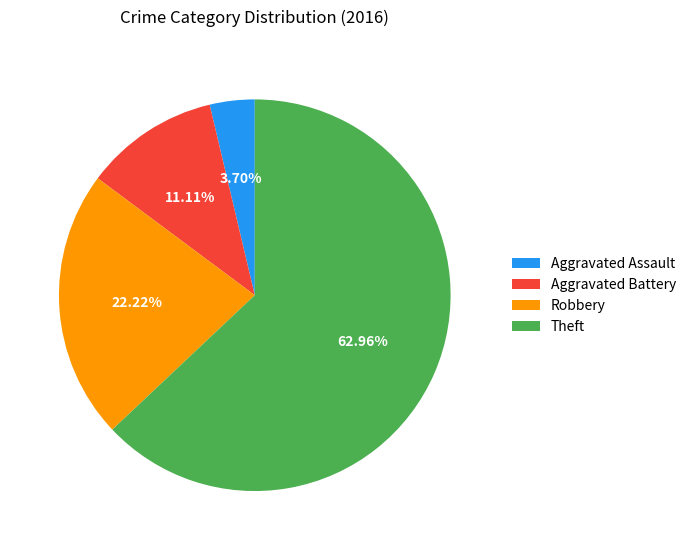

Does any single category account for the majority?

Yes